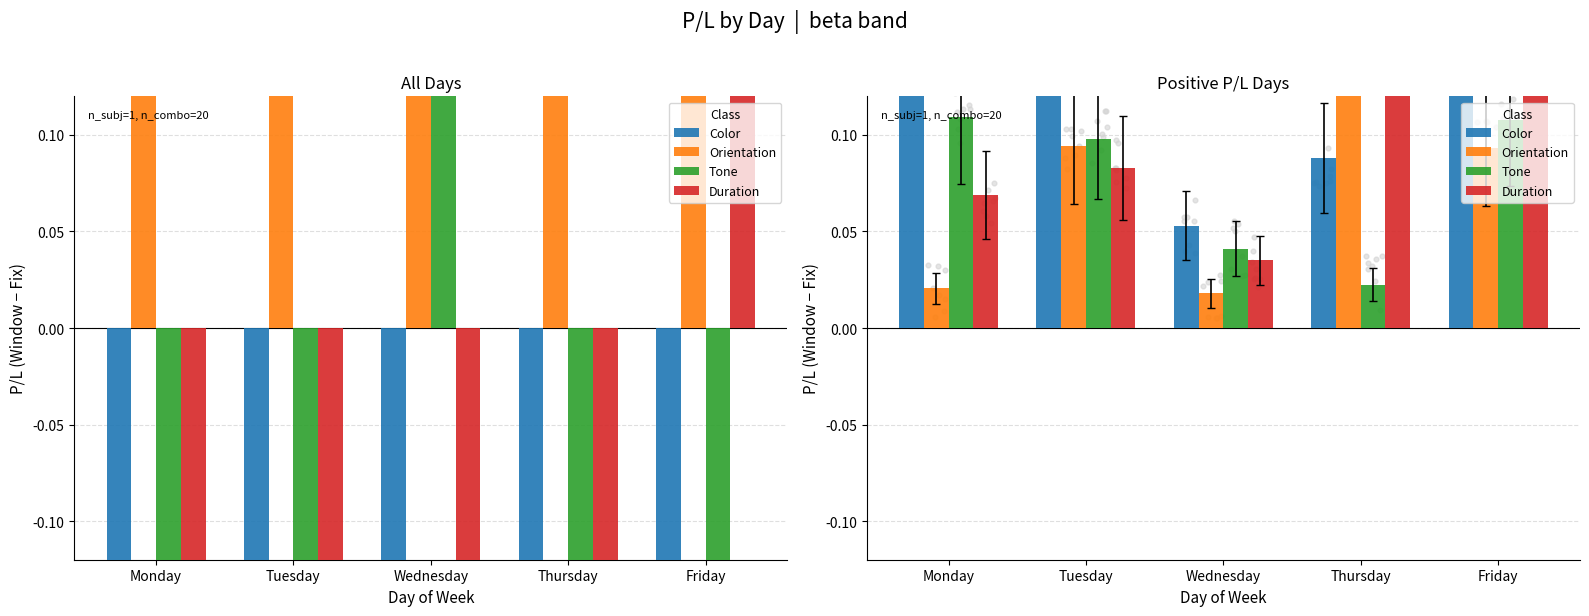

Is the value of Color at Monday greater than the value of Orientation at Tuesday?

Yes